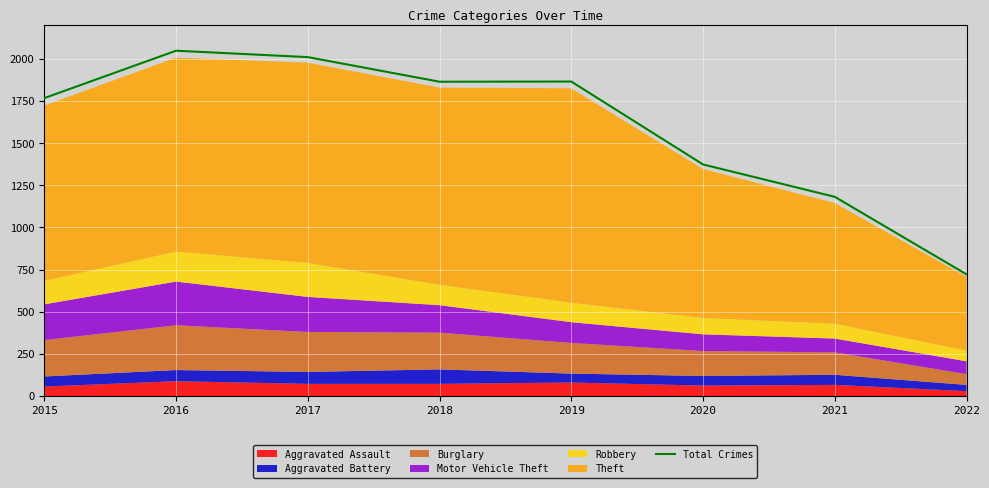

What is the sum of the values at 2017 and 2018?

3876